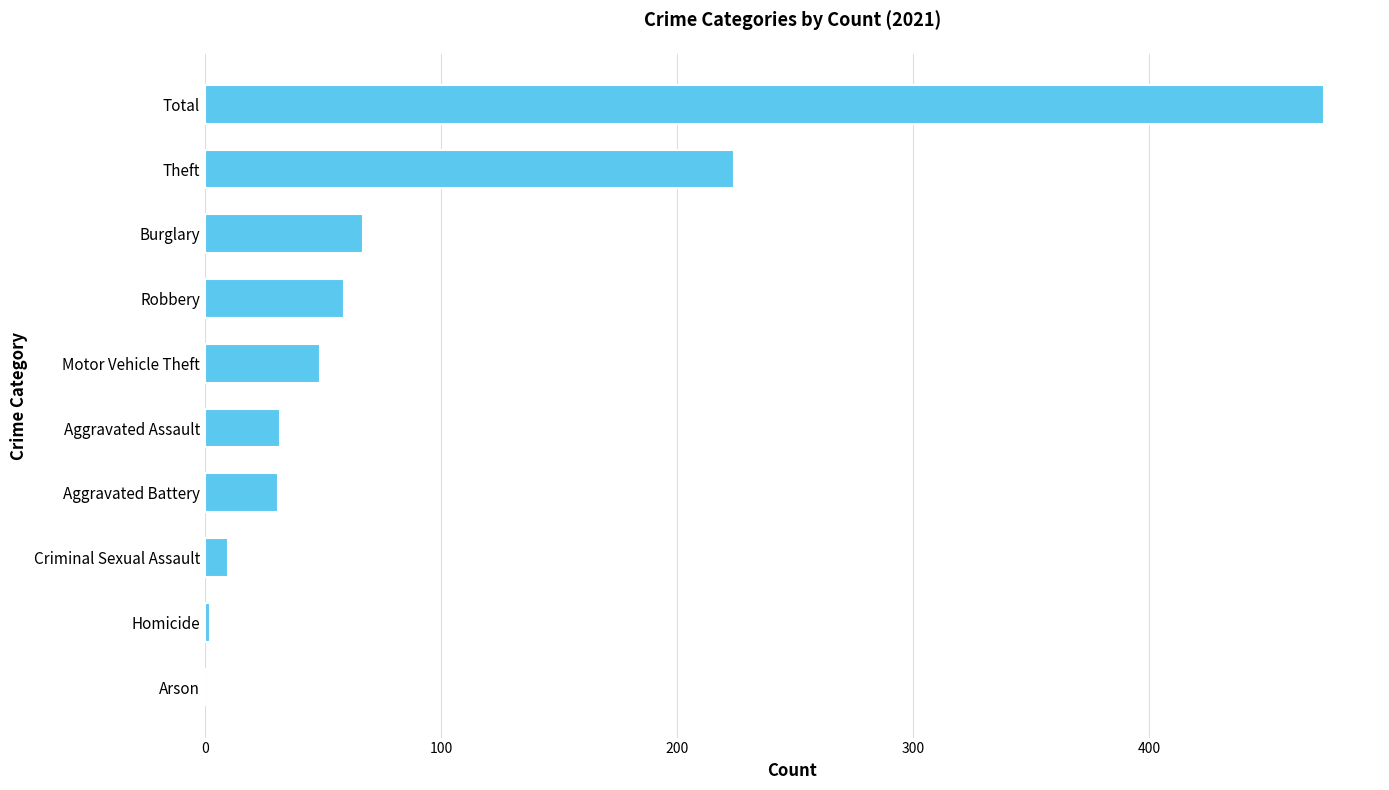

What is the ratio of the value at Theft to the value at Aggravated Battery?

7.2